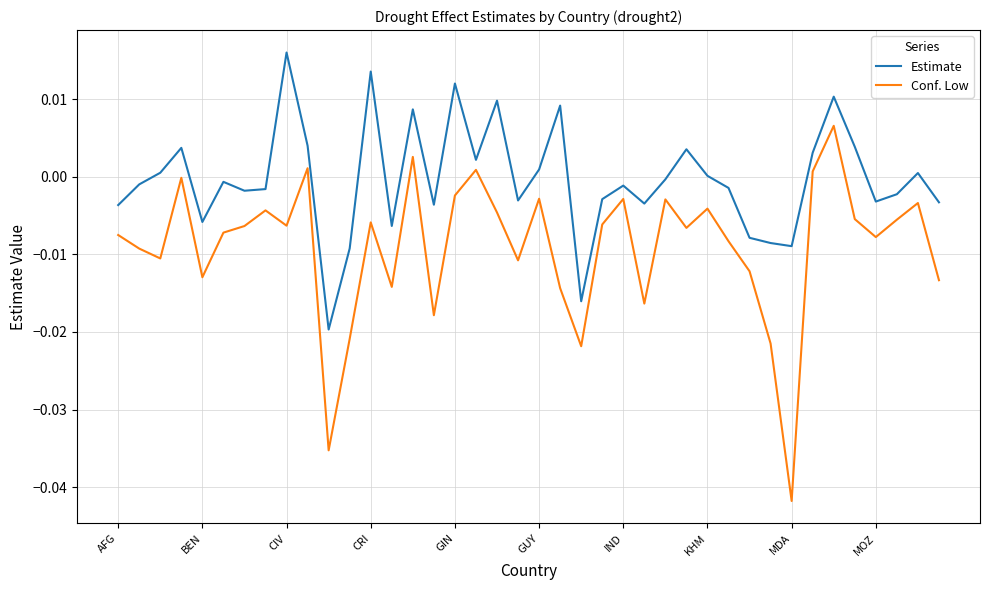

True or false: Estimate has more than 0 interior local peaks.

True